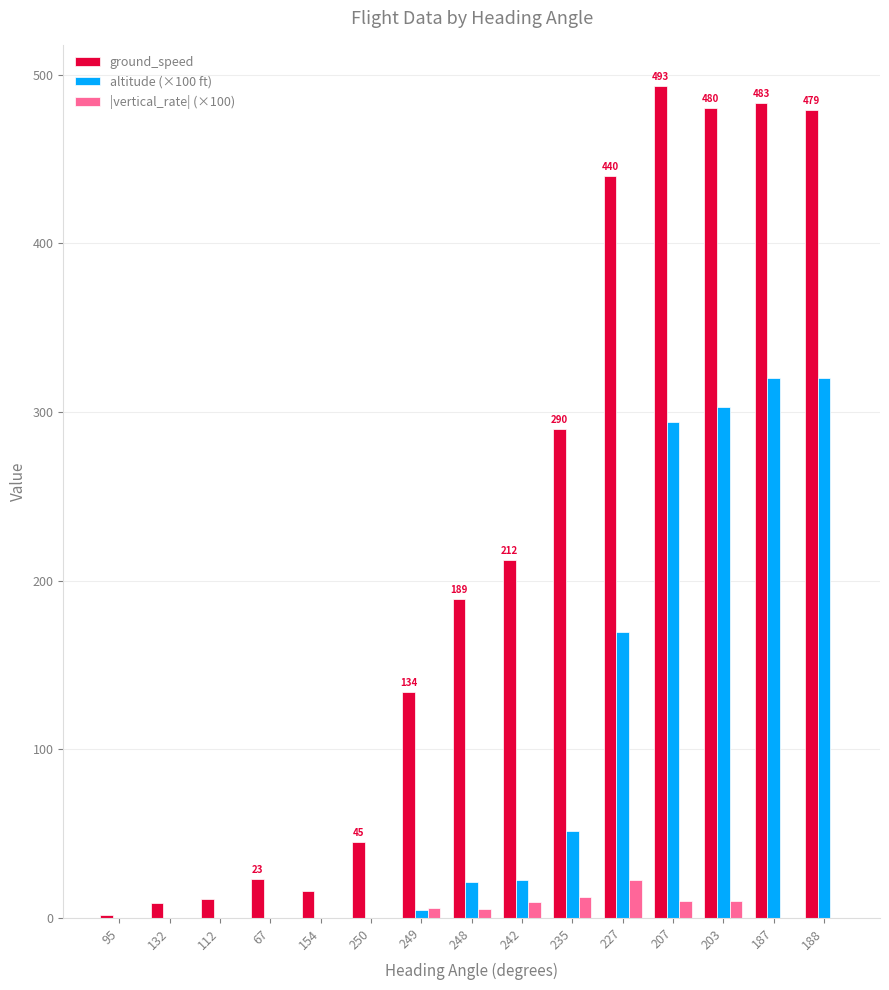

What is the sum of all ground_speed values?

3306.0